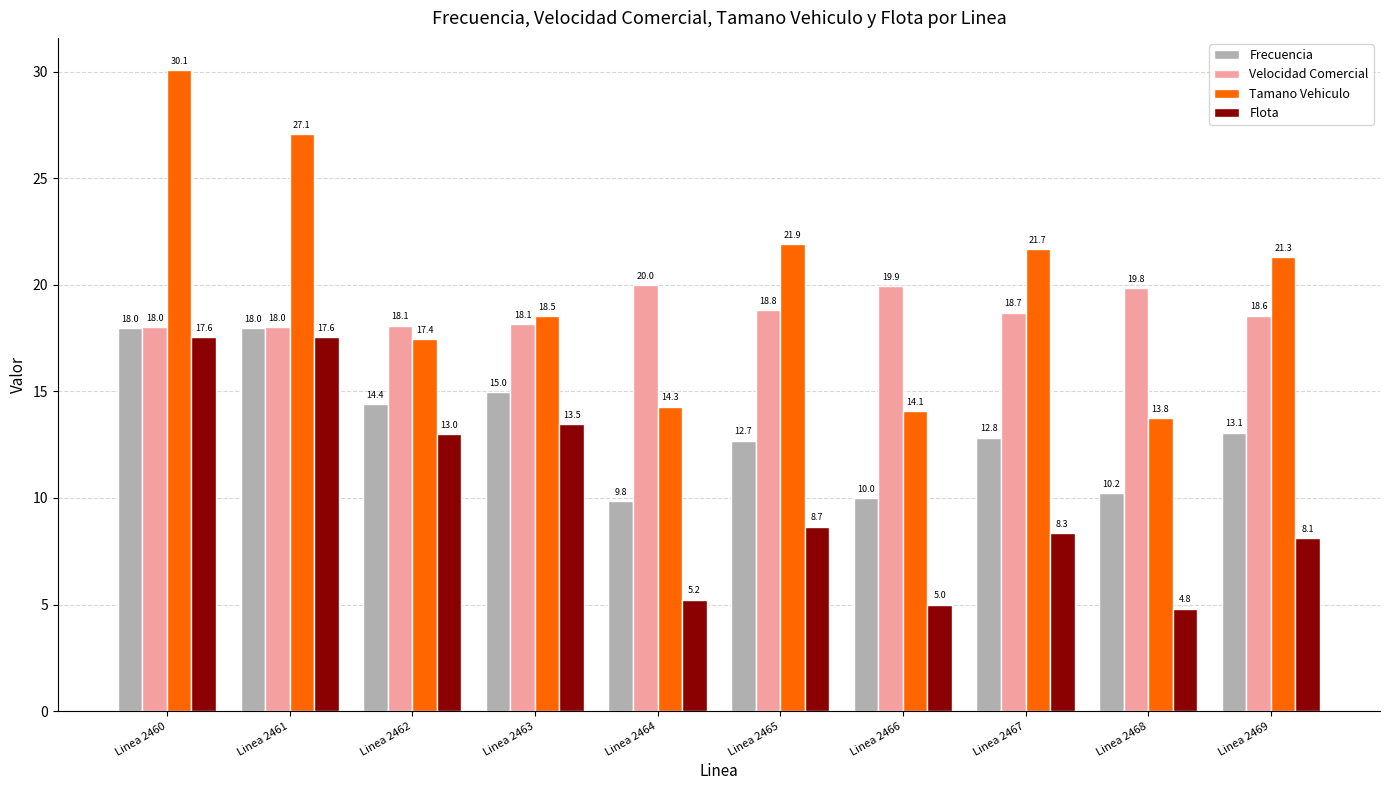

What is the average value of the Velocidad Comercial series?

18.8